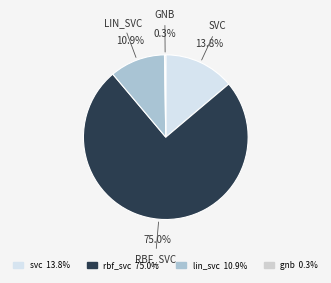

True or false: rbf_svc accounts for 75% of the total.

True